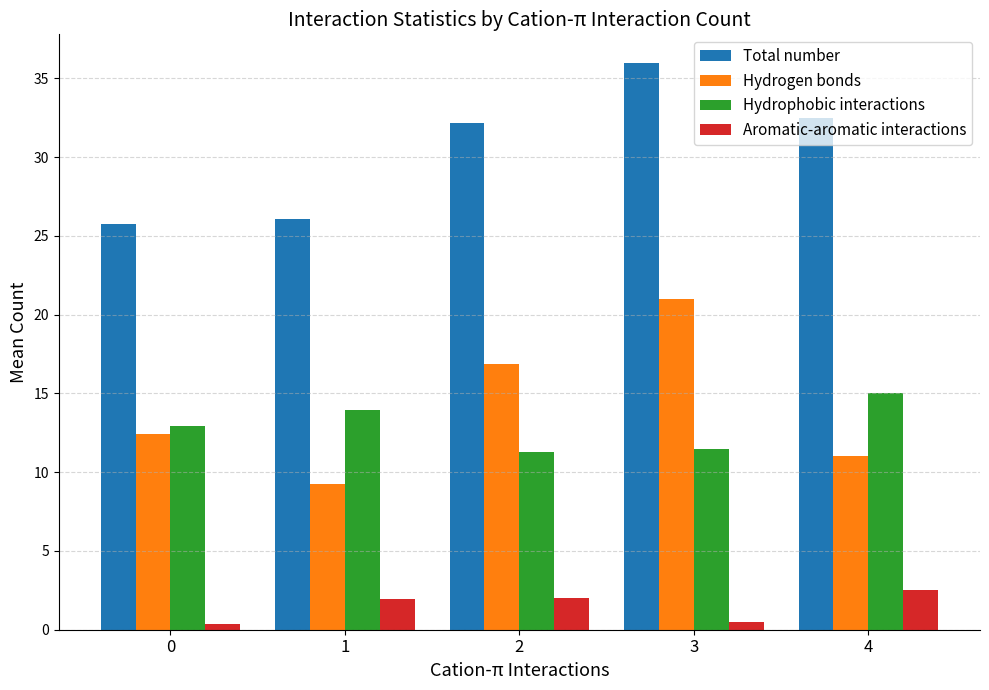

What is the approximate value of Hydrogen bonds at 1?

9.3